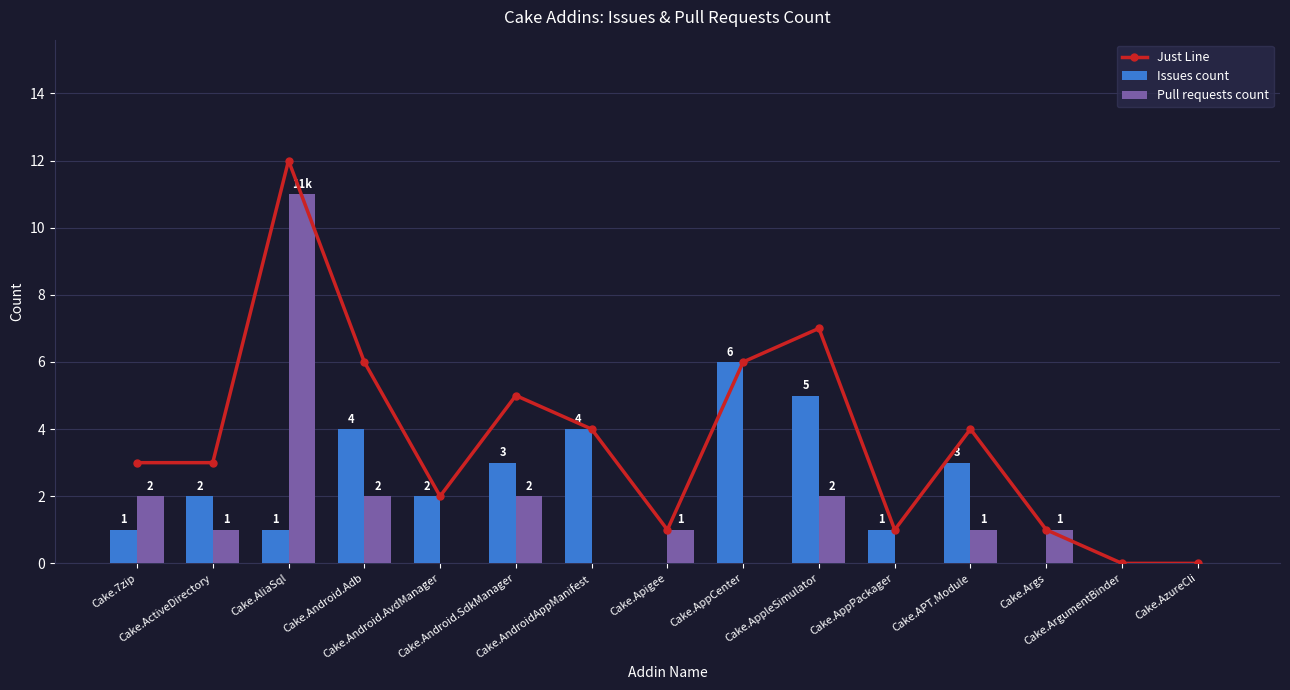

What is the label of the 4th bar from the right?

Cake.APT.Module